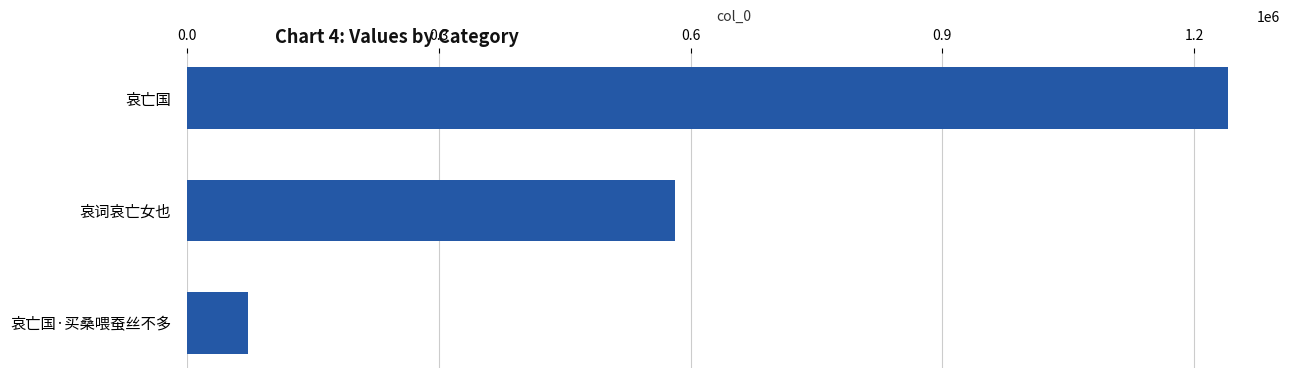

Reading top to bottom, transcribe all the data shown in this chart.

哀亡国=1240381	哀词哀亡女也=581496	哀亡国·买桑喂蚕丝不多=72826